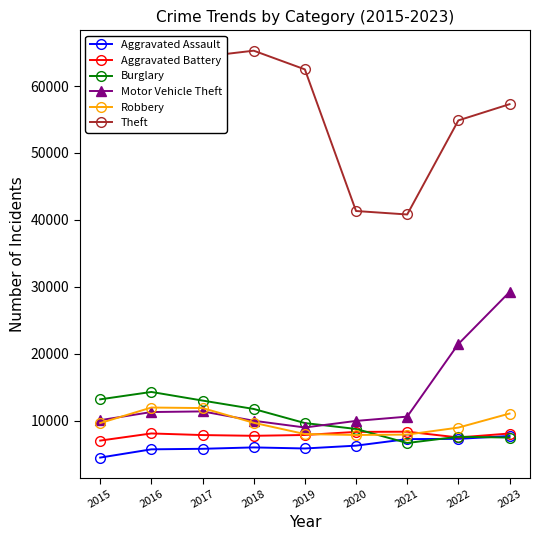

How many categories are shown in the chart?

9